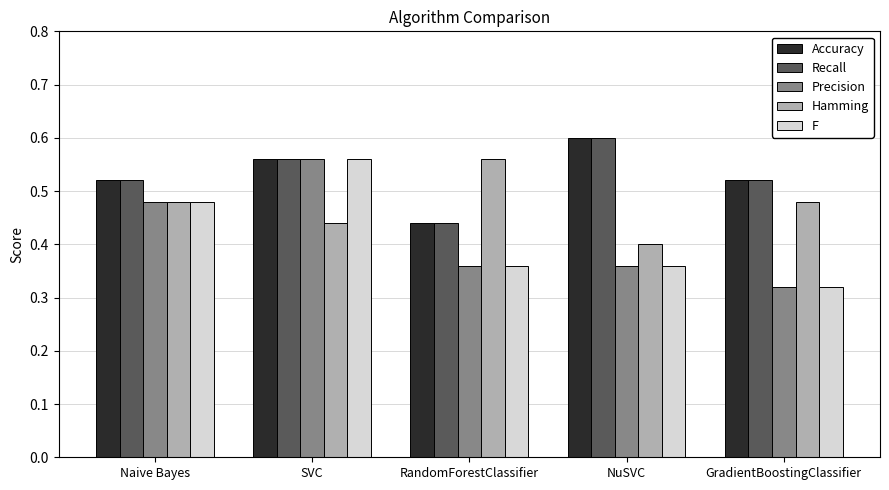

Count the Recall values in the range 0 to 1.

5